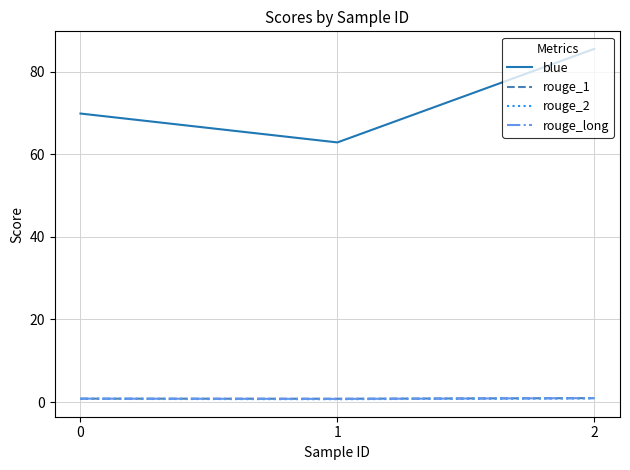

Read the rouge_long value at 1.

0.8